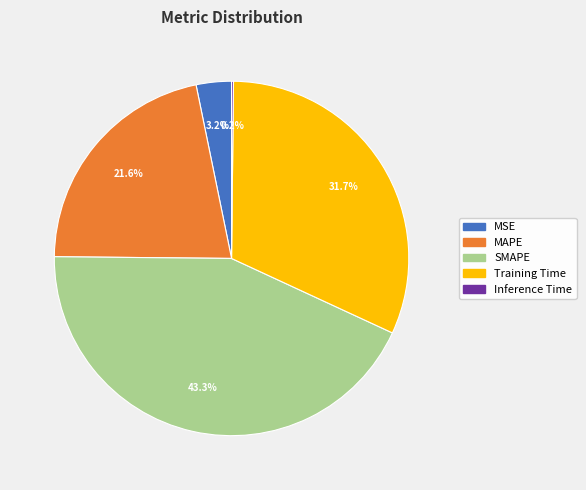

How much of the chart is everything except SMAPE?

56.7%